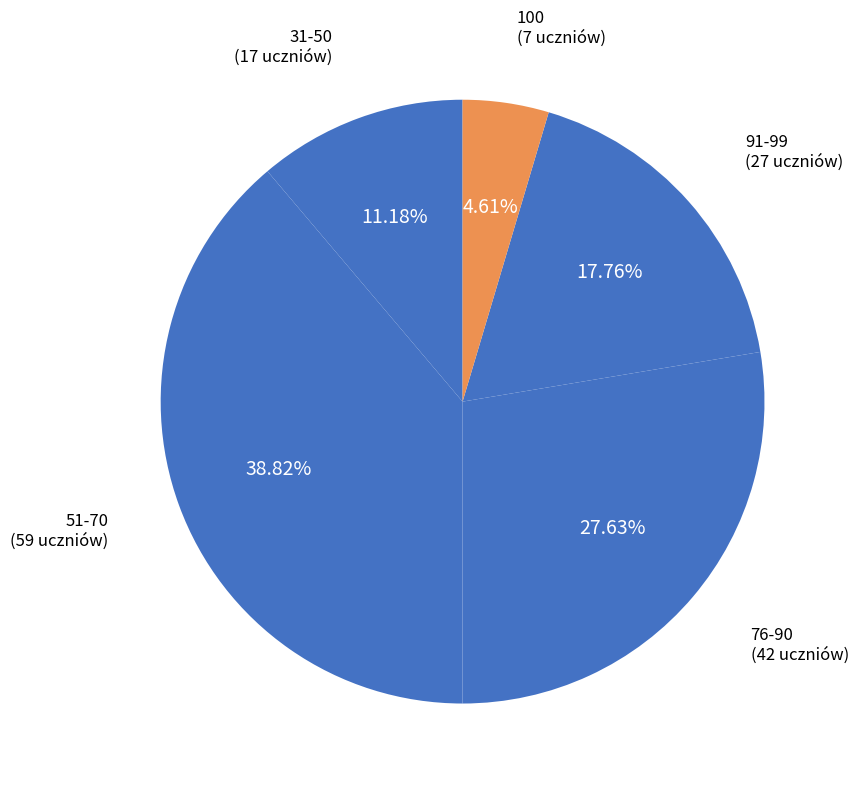

How many slices are in this pie chart?

5